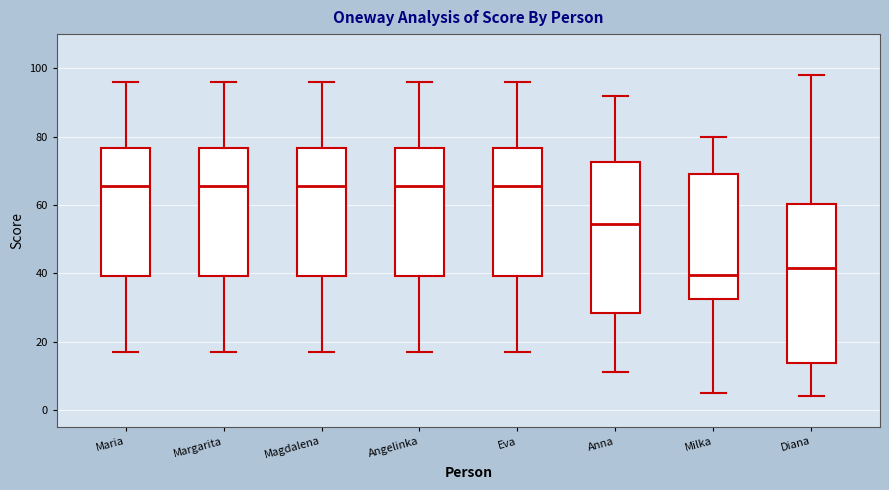

Which box is the tallest, from its lower edge to its upper edge?

Diana